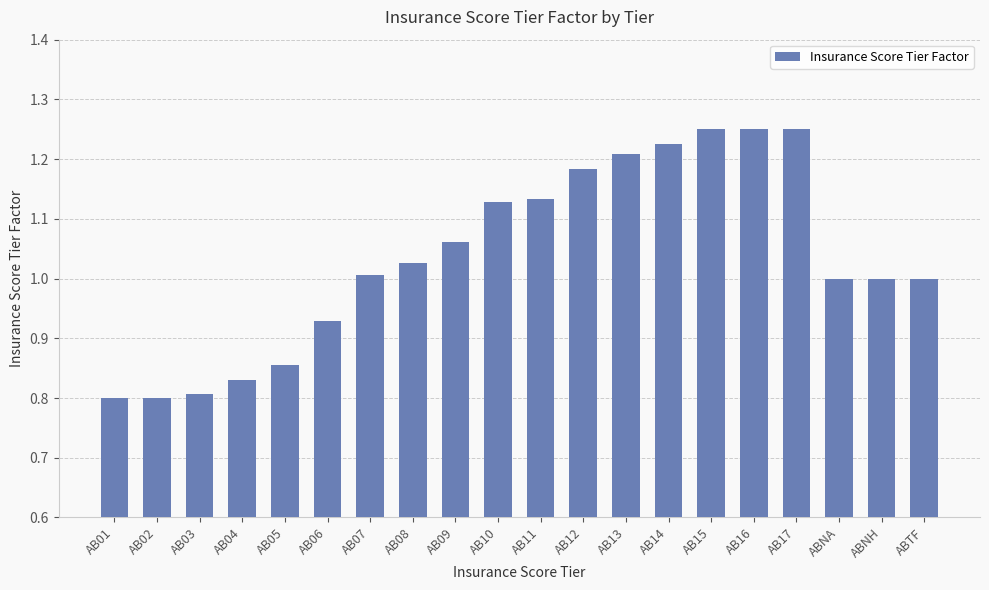

What is the sum of the values at AB14 and AB09?

2.3